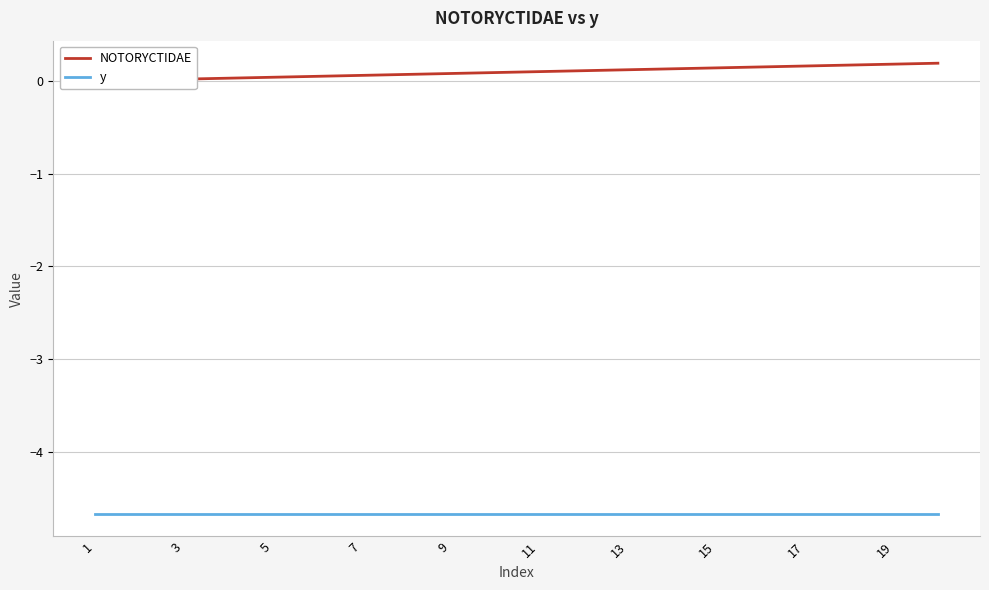

What is the minimum value shown in the chart?

-4.7